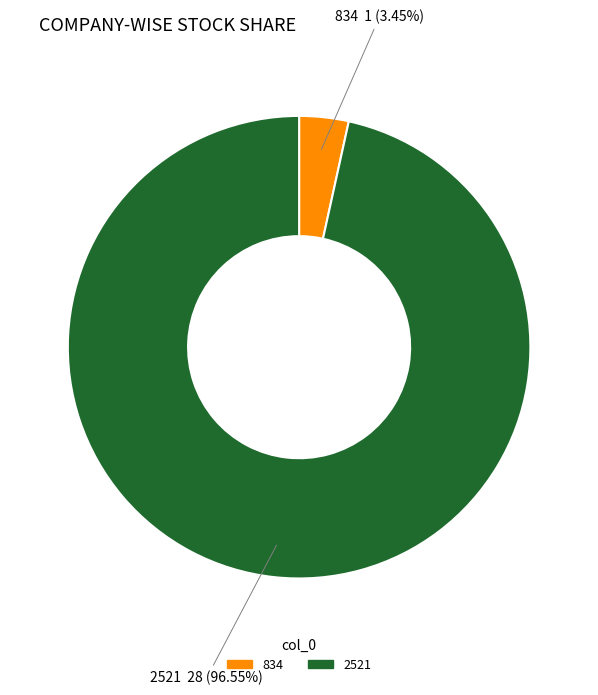

Is it true that 834 is 18% of the pie?

False